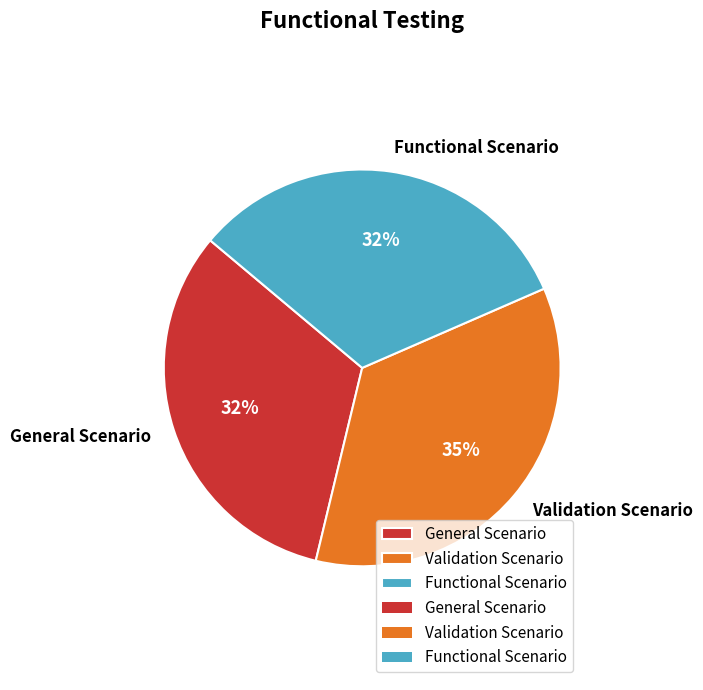

True or false: Functional Scenario accounts for 32% of the total.

True